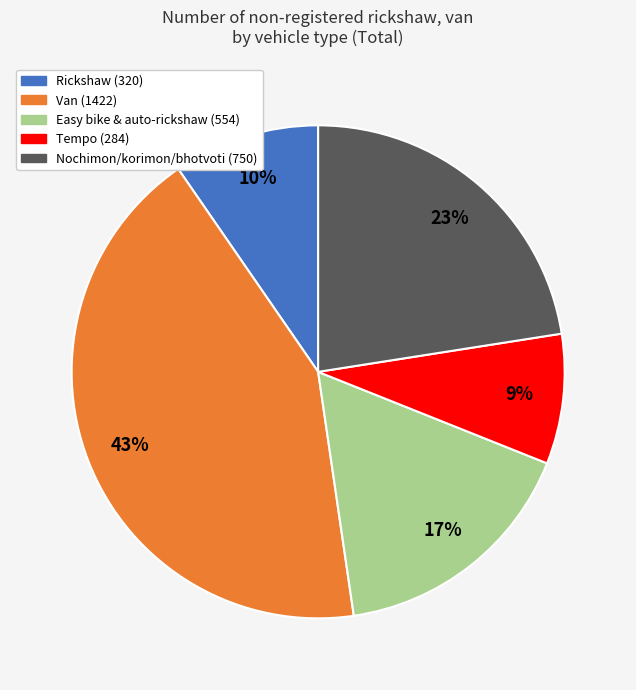

What is the ratio of the value at Nochimon/korimon/bhotvoti (750) to the value at Easy bike & auto-rickshaw (554)?

1.4